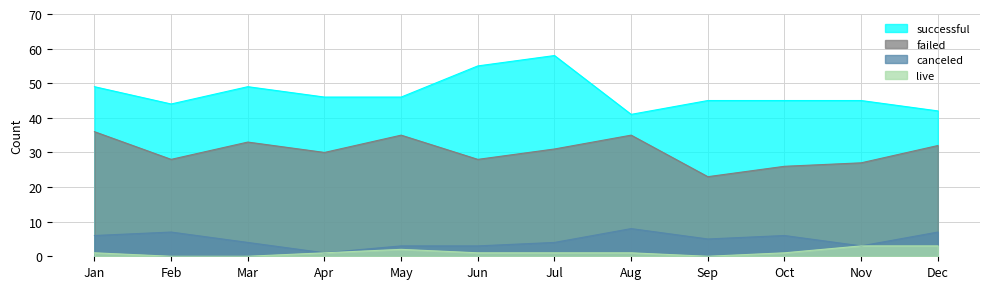

Does the chart have visible grid lines?

Yes